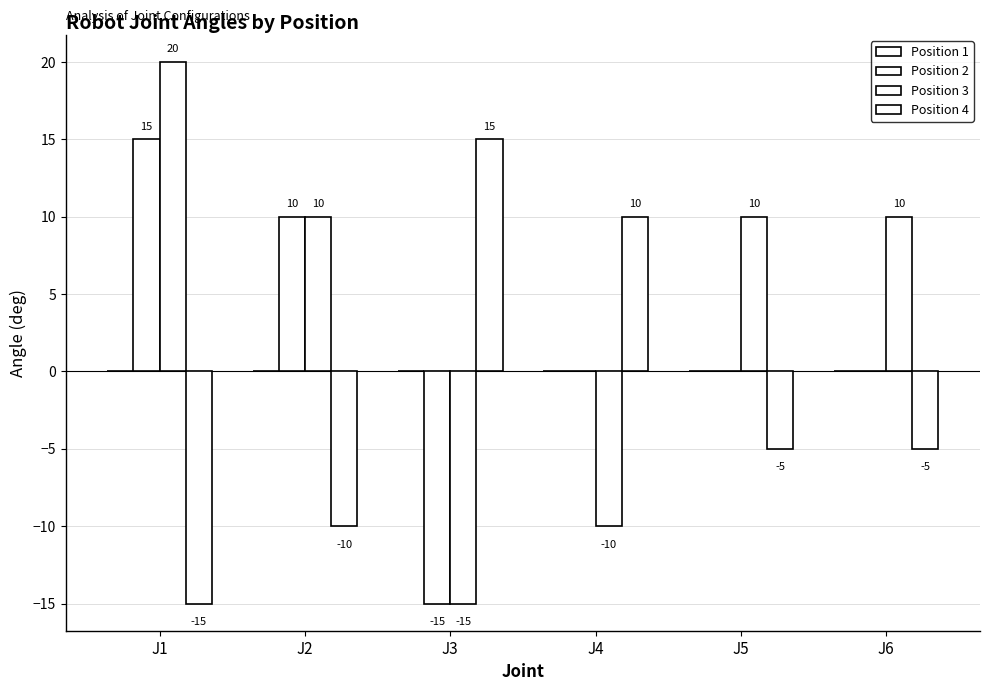

Are the bars horizontal?

No